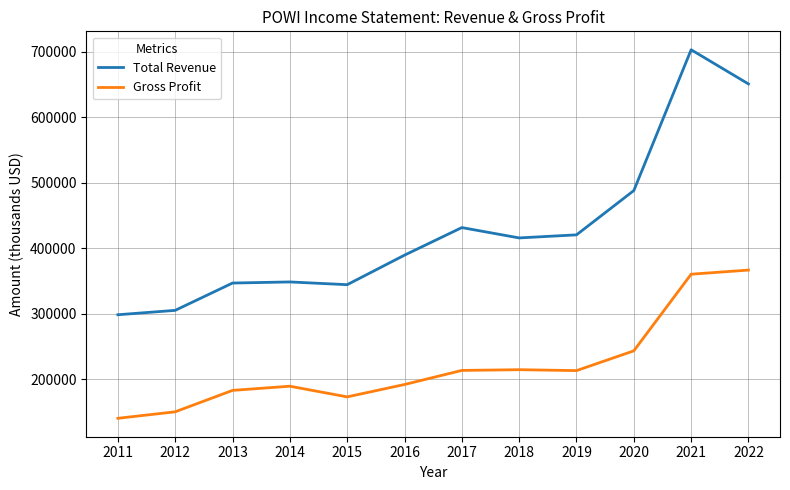

Which series has the largest total across all categories?

Total Revenue